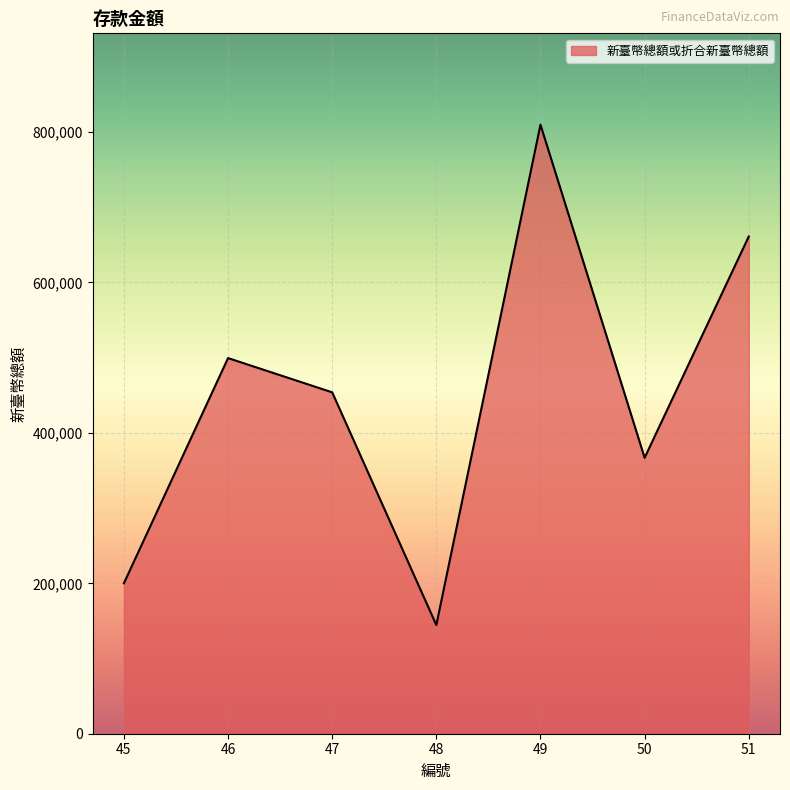

True or false: there are more than 0 points higher than both neighbors.

True